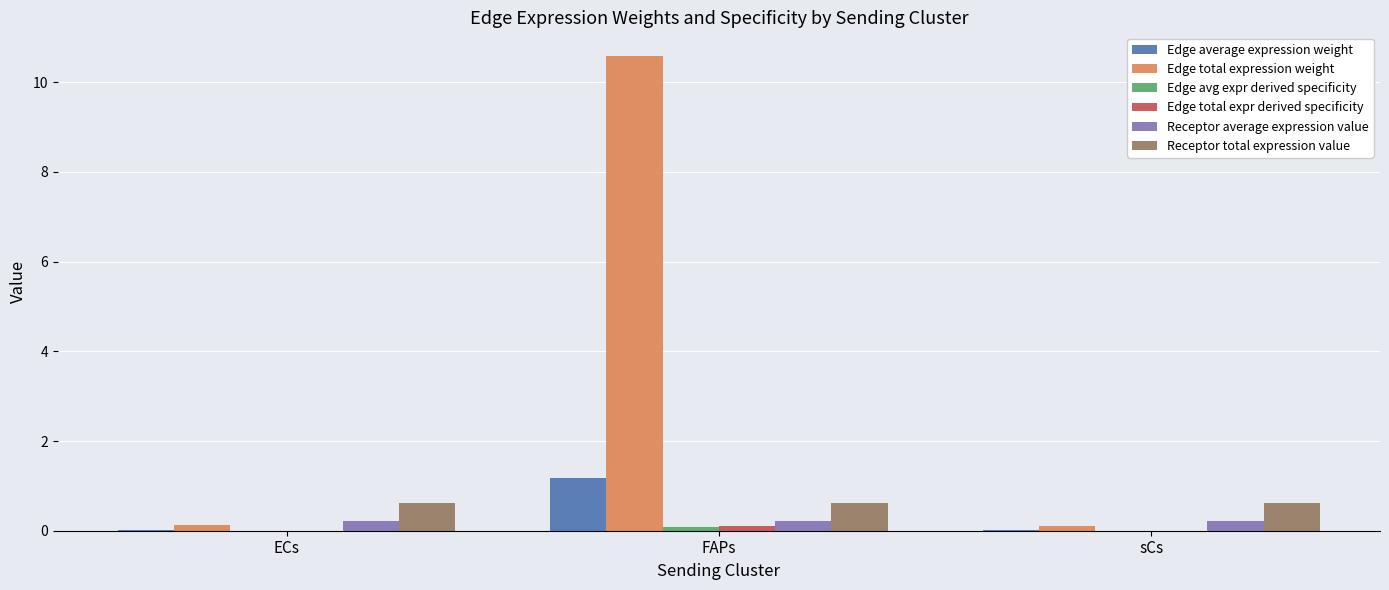

True or false: Edge average expression weight has a value of 1.2 at FAPs.

True